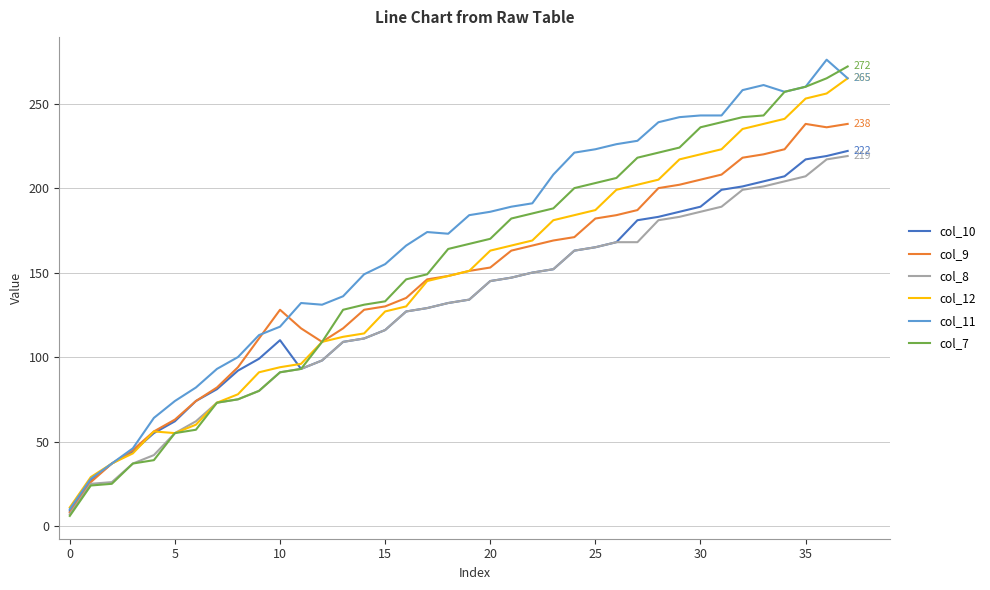

True or false: col_12 has more than 2 interior local peaks.

False